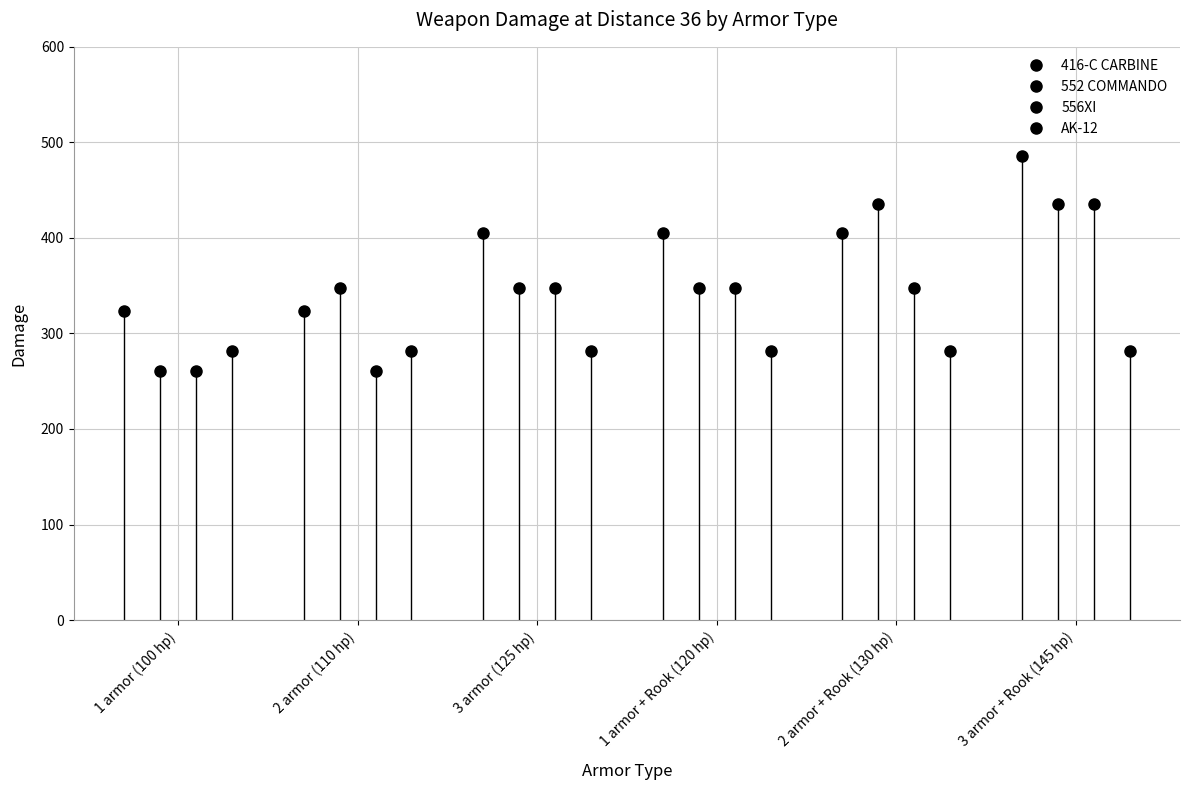

True or false: AK-12 and 416-C CARBINE cross at least once.

False